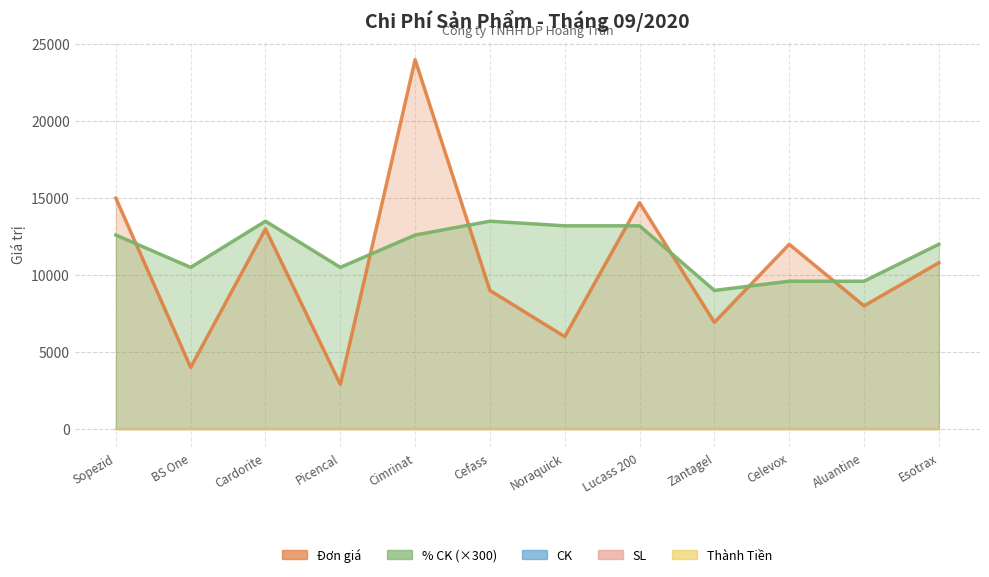

What position from the left is Zantagel?

9